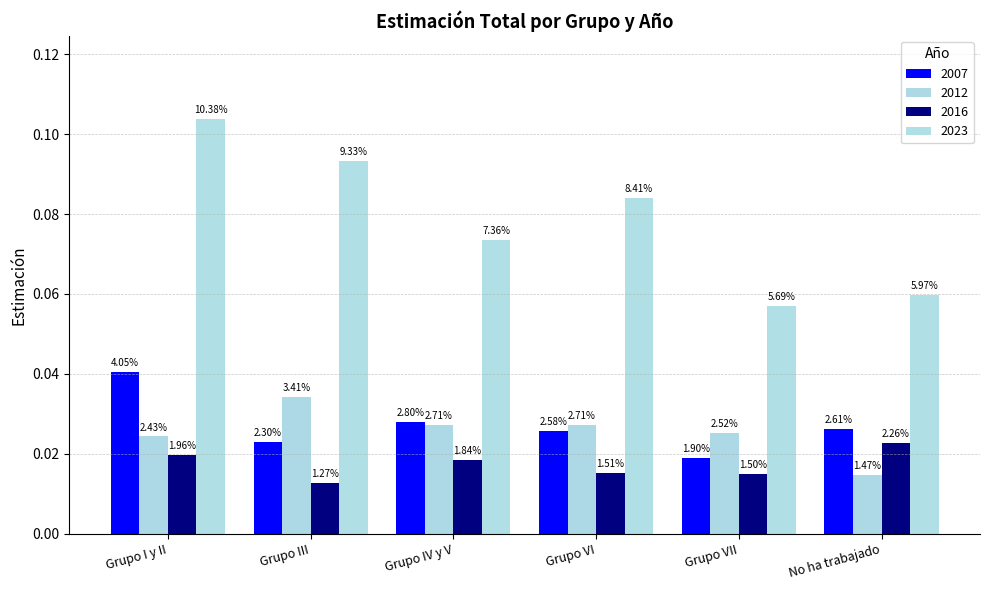

Between Grupo VII and Grupo VI, which is larger?

Grupo VI